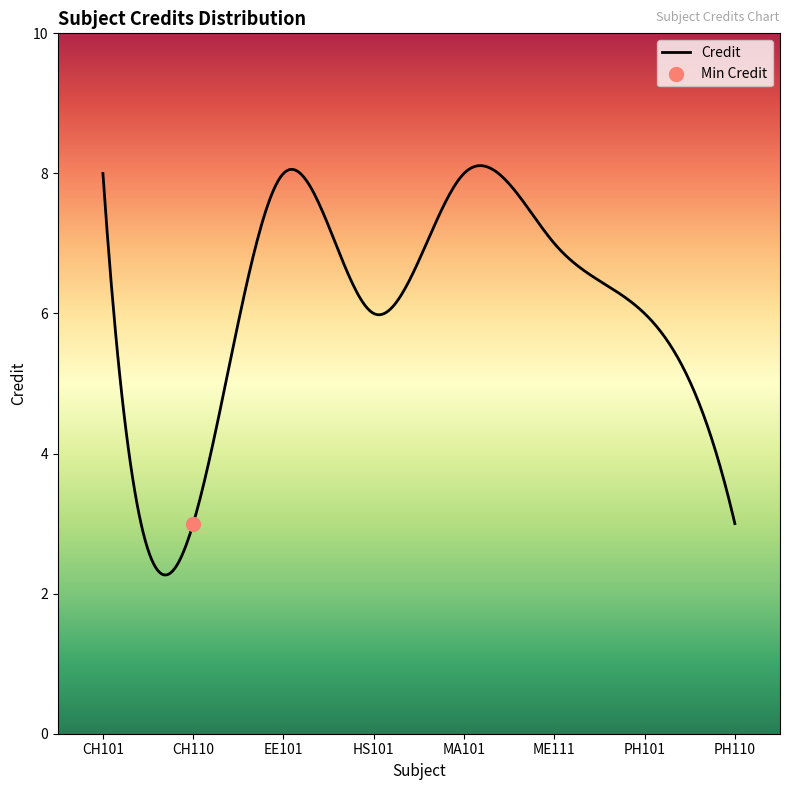

What is the ratio of the value at ME111 to the value at CH101?

0.9